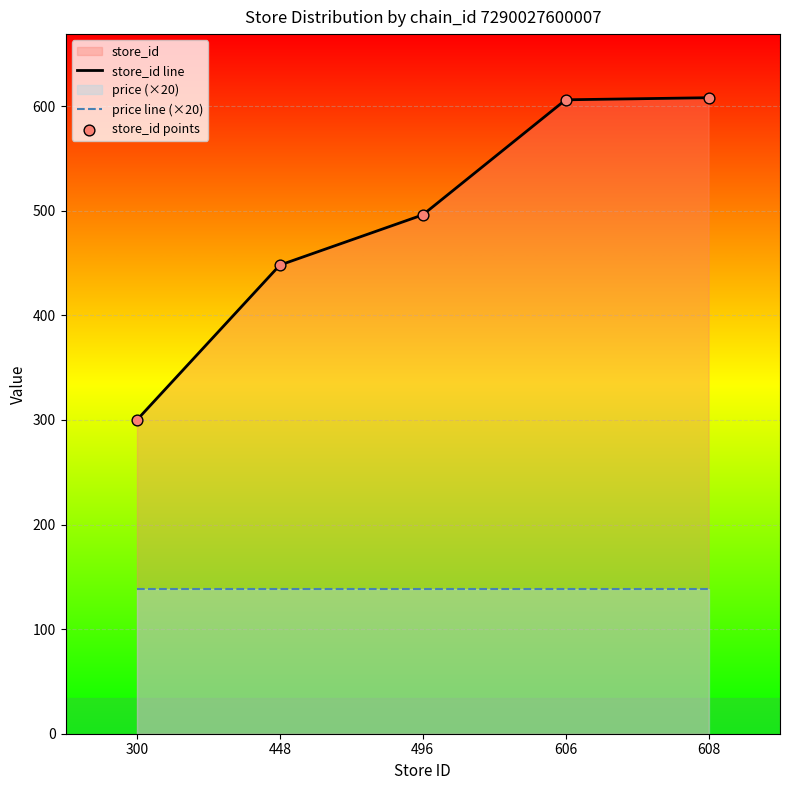

Which series has the largest Y range (max minus min)?

store_id line